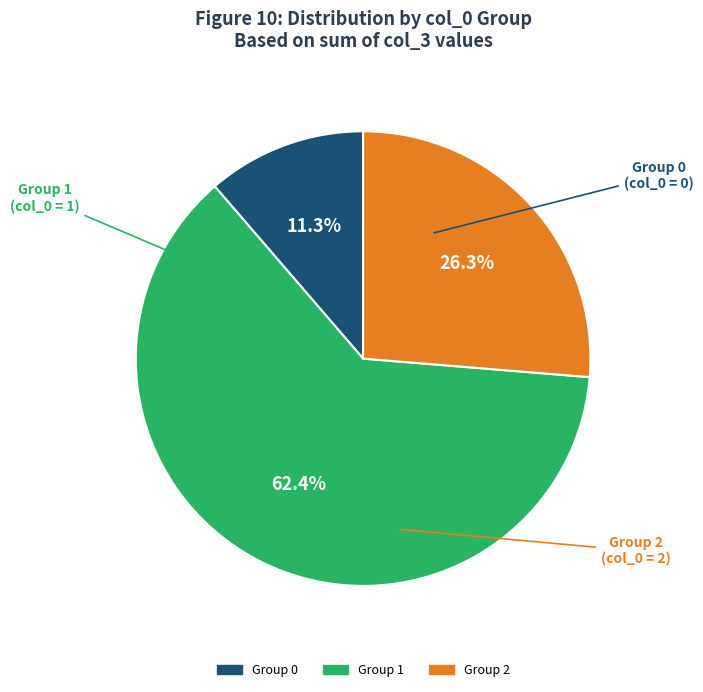

Is there a majority slice in this chart?

Yes